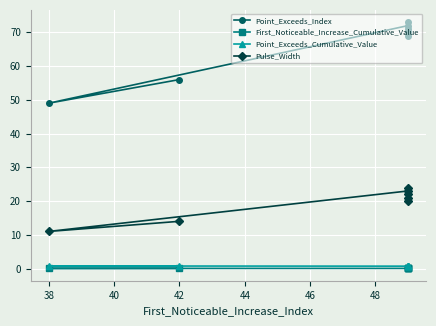

True or false: Point_Exceeds_Cumulative_Value and Point_Exceeds_Index cross at least once.

False